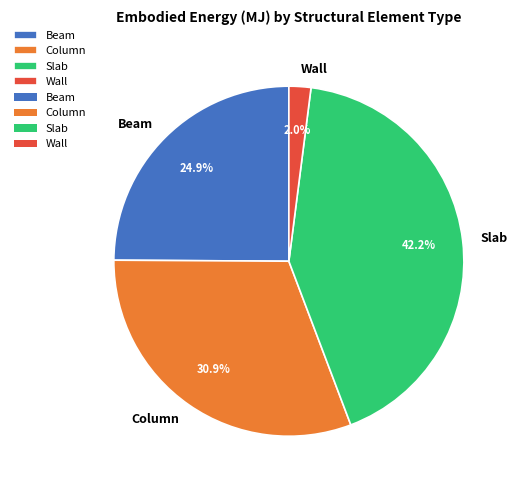

Between Wall and Beam, which is larger?

Beam